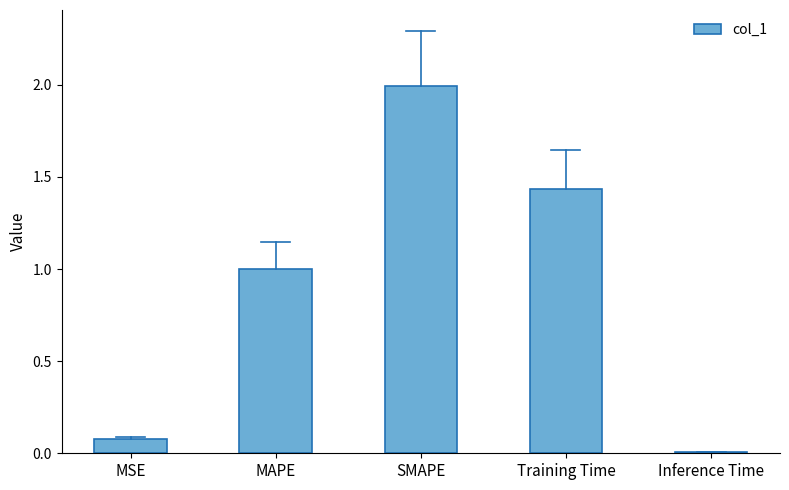

List the labels in order of value, smallest first.

Inference Time, MSE, MAPE, Training Time, SMAPE